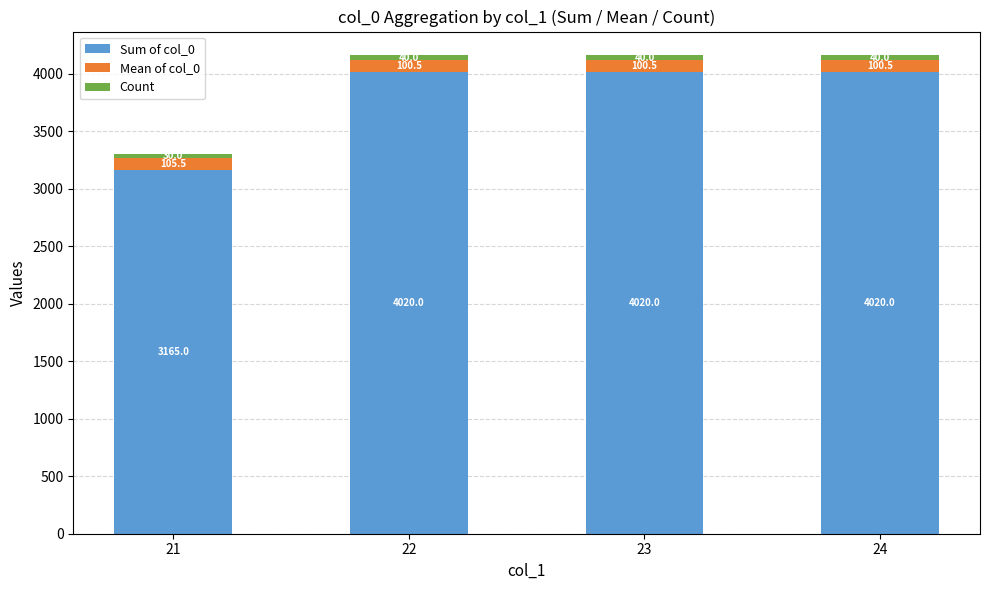

How many categories are shown in the chart?

4